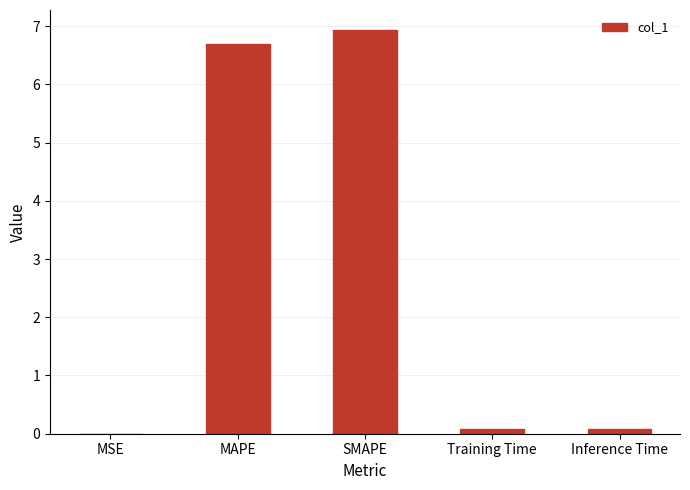

Which has a higher value, SMAPE or Inference Time?

SMAPE